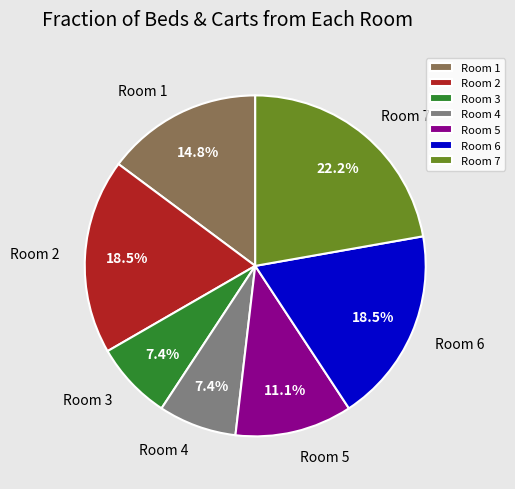

Does Room 3 represent more than half of the total?

No